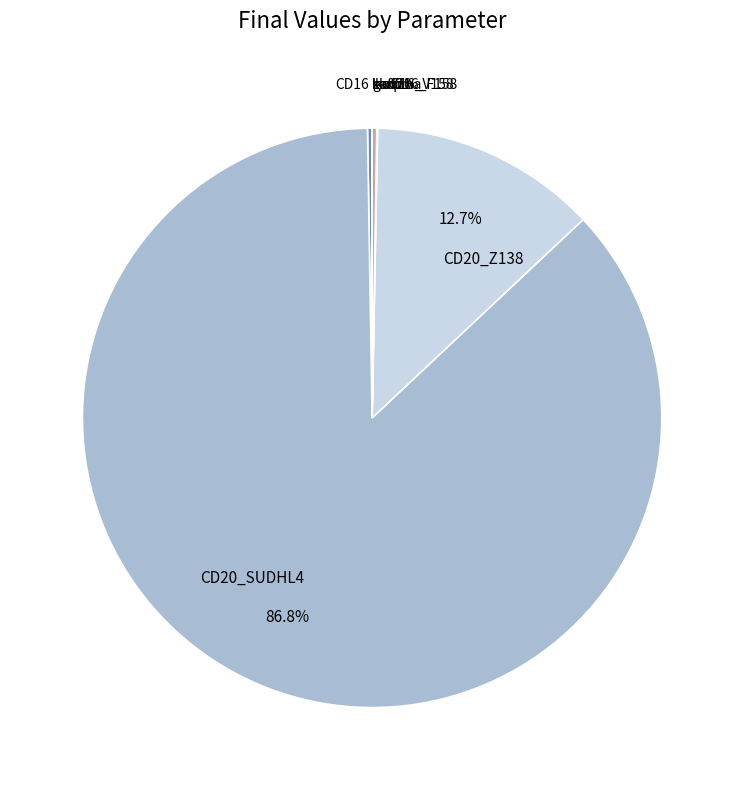

What is the smallest slice in the pie chart?

gamma